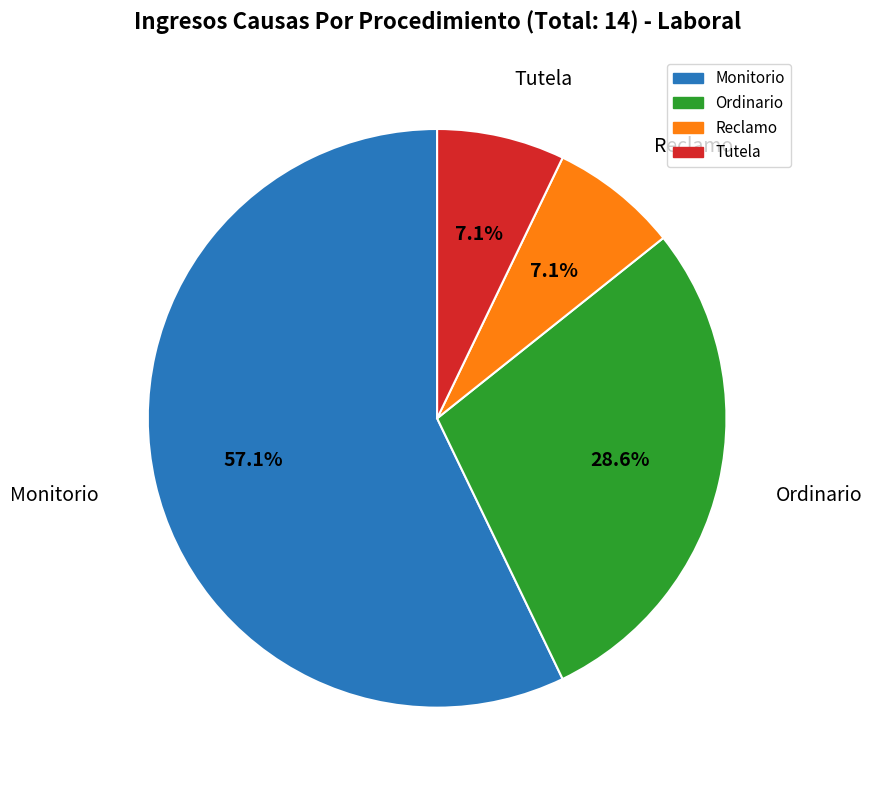

Approximately how many times larger is the value at Monitorio compared to Reclamo?

8.0